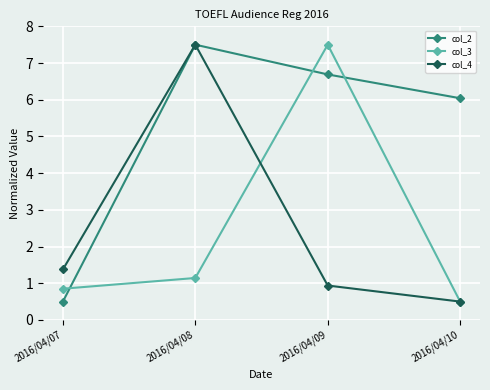

How many data points in col_3 are less than 1?

2